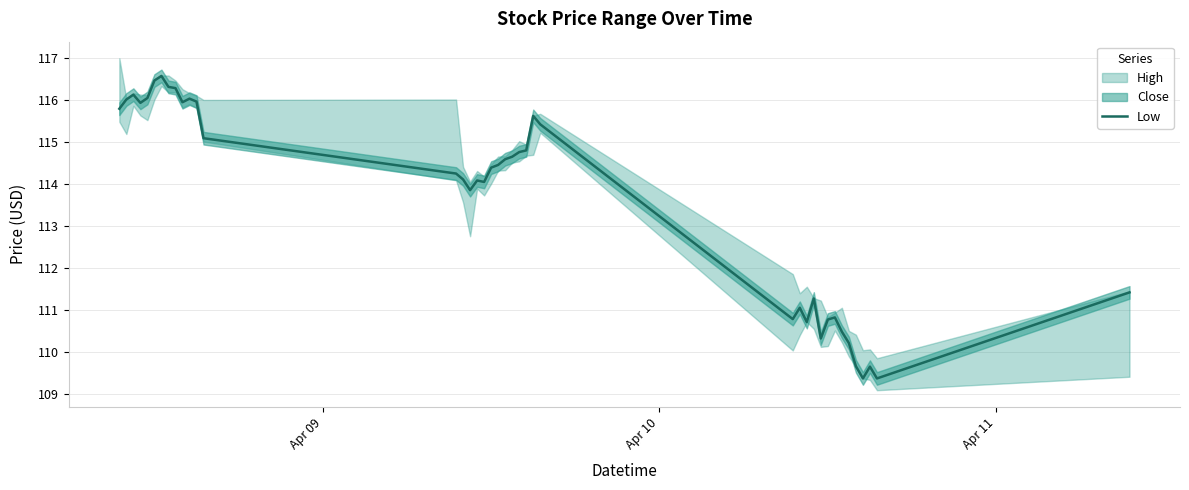

Reading right to left, extract all data points from this chart.

111.4	109.4	109.7	109.4	109.7	110.2	110.5	110.8	110.8	110.3	111.3	110.7	111.1	110.8	115.4	115.6	114.8	114.8	114.7	114.6	114.5	114.4	114.1	114.1	113.9	114.1	114.2	115.1	116.0	116.0	115.9	116.3	116.3	116.6	116.5	116.0	115.9	116.1	116.0	115.8